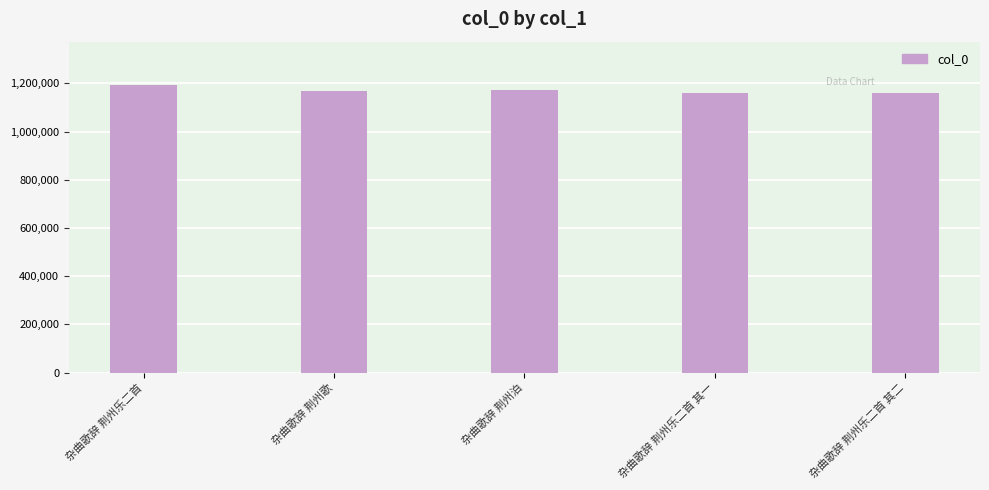

How many data points are less than 1168290?

2